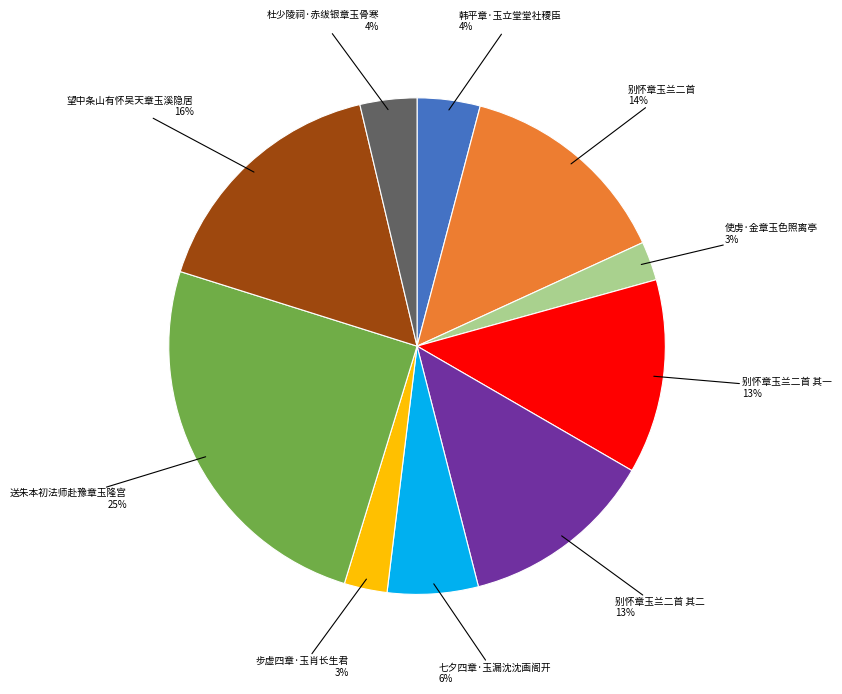

Do 韩平章·玉立堂堂社稷臣 and 七夕四章·玉漏沈沈画阁开 together represent more than half of the pie?

No